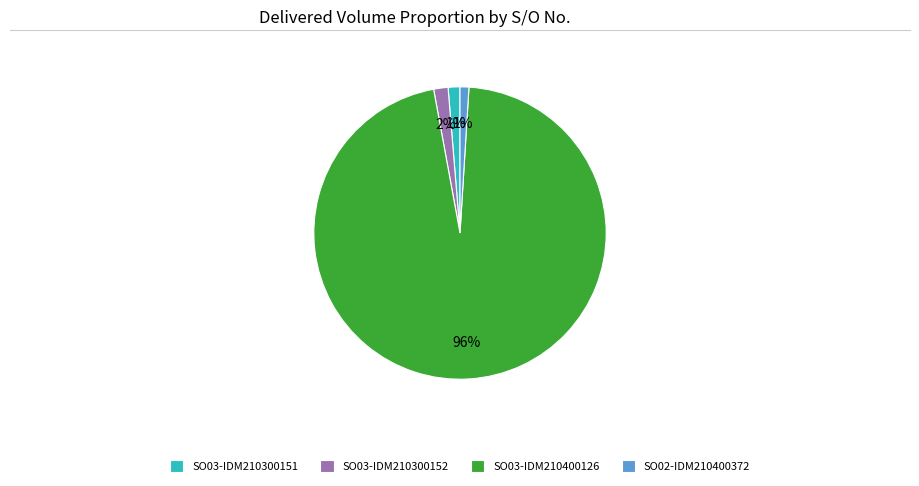

To the nearest percent, what is the combined percentage of SO03-IDM210300151 and SO02-IDM210400372?

2%